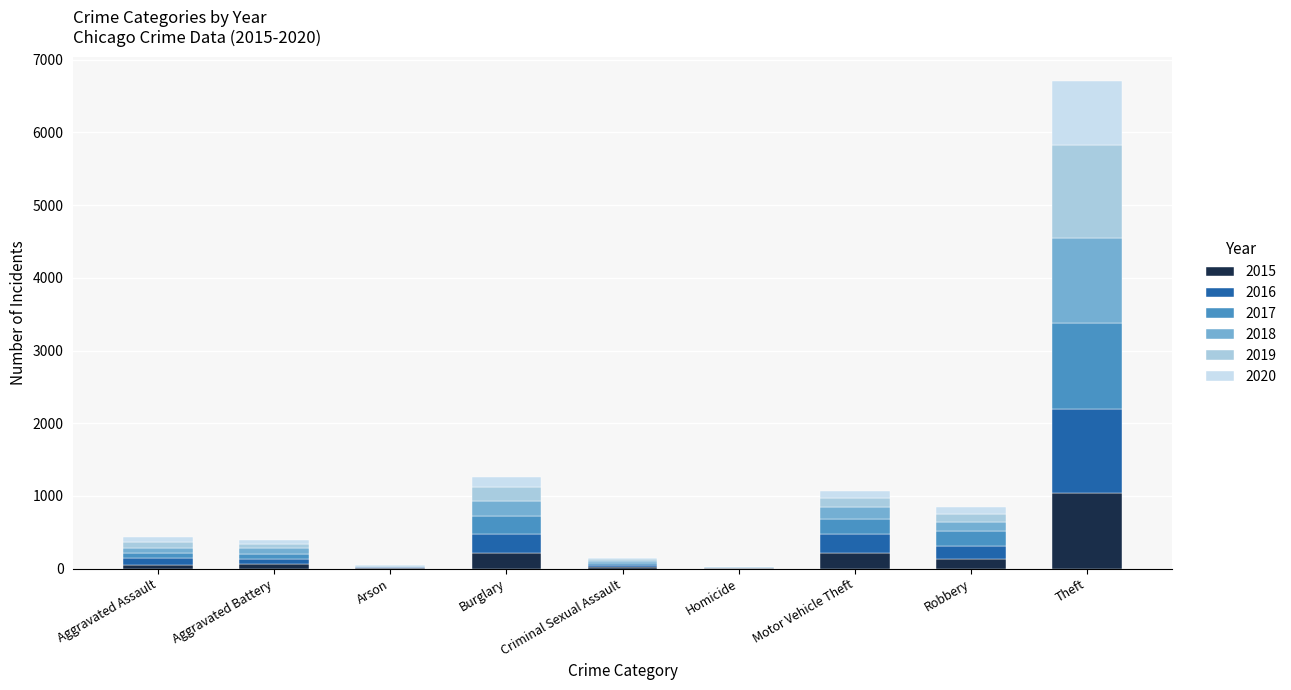

Is it true that 2015 equals 1041 at Theft?

True